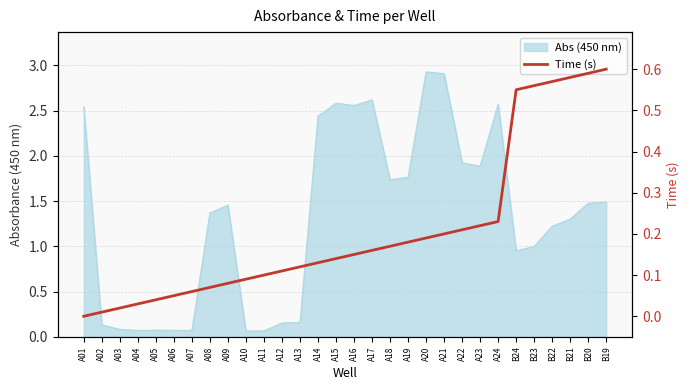

What is the sum of the values at B24 and A07?

0.6